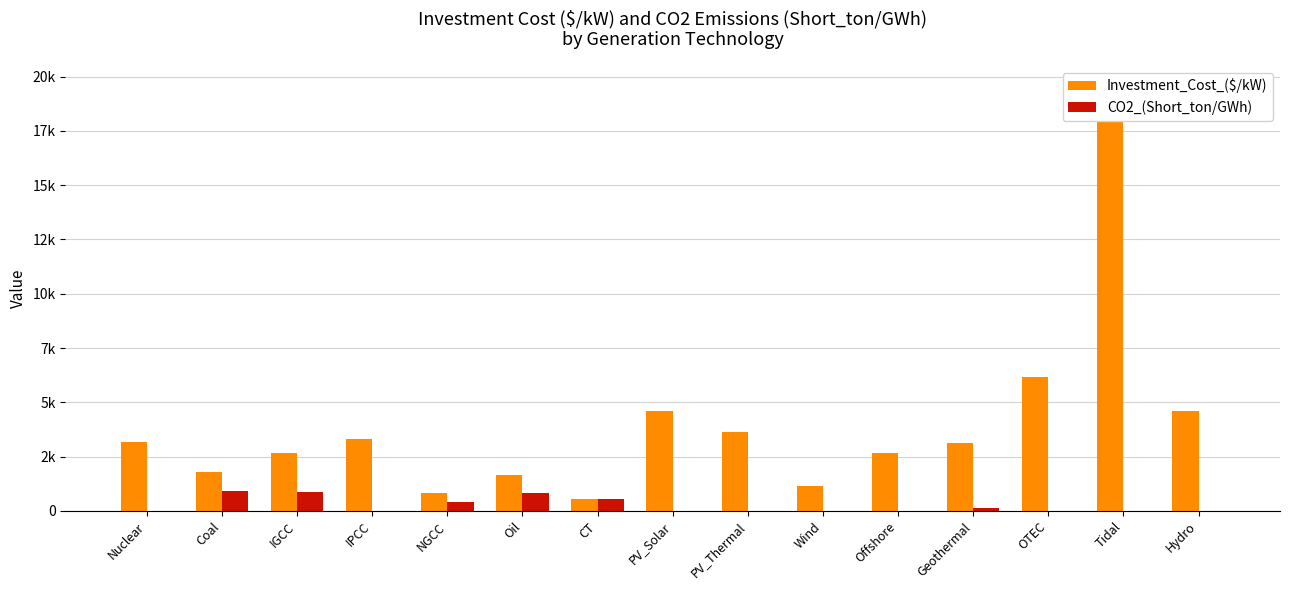

What is the value of the Investment_Cost_($/kW) bar at the 6th from the left?

1655.0